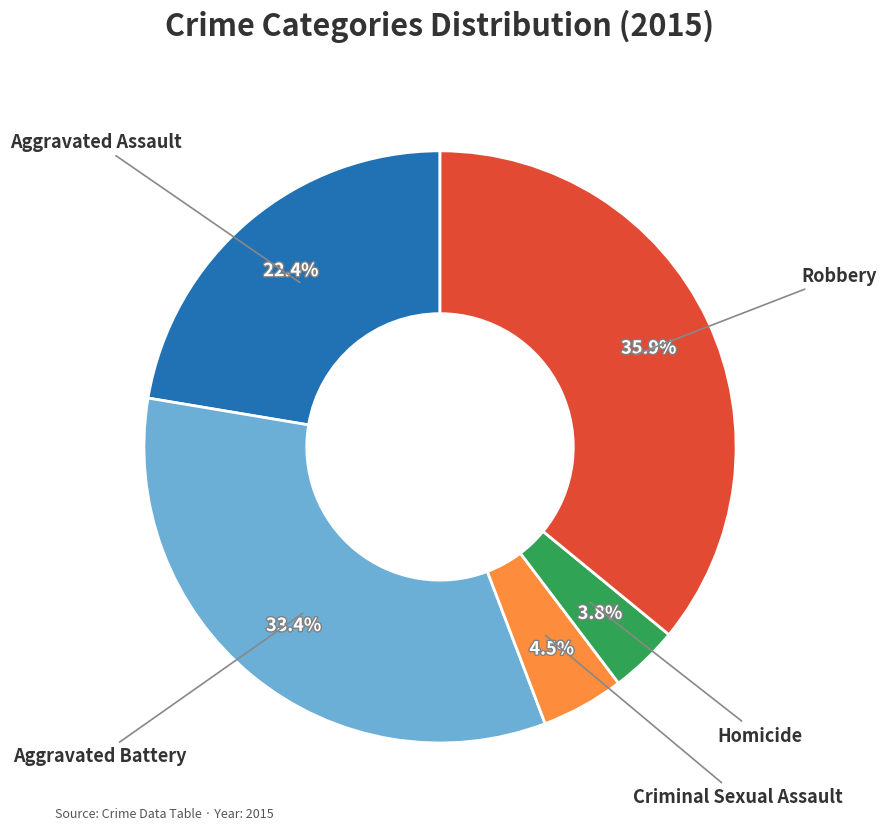

Is there any slice that represents more than half of the pie?

No